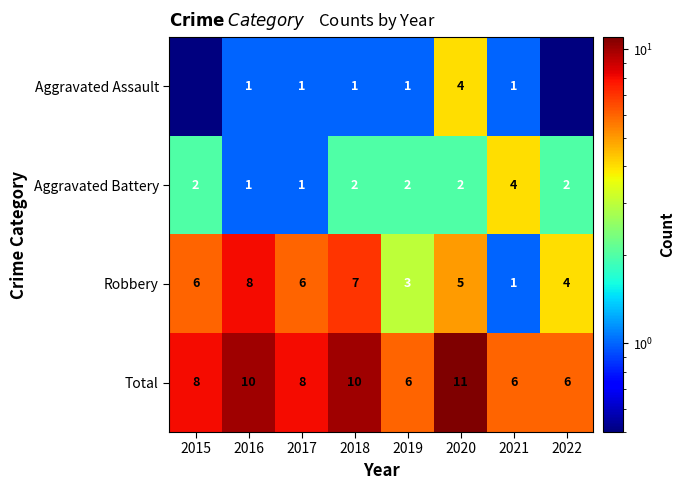

How many Total values are between 6 and 10?

7